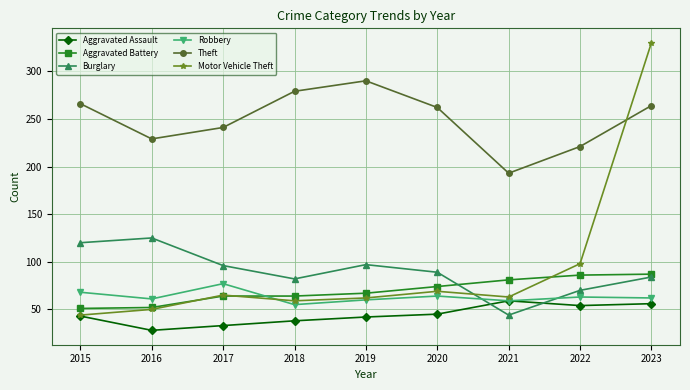

How many lines are shown in the chart?

6